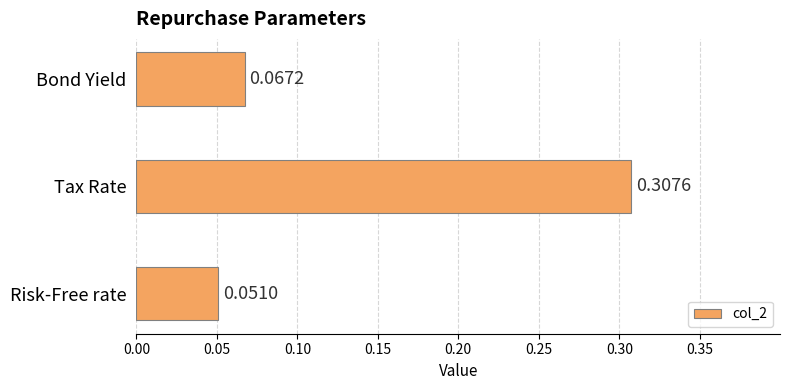

Which category has the highest value across all series?

Tax Rate